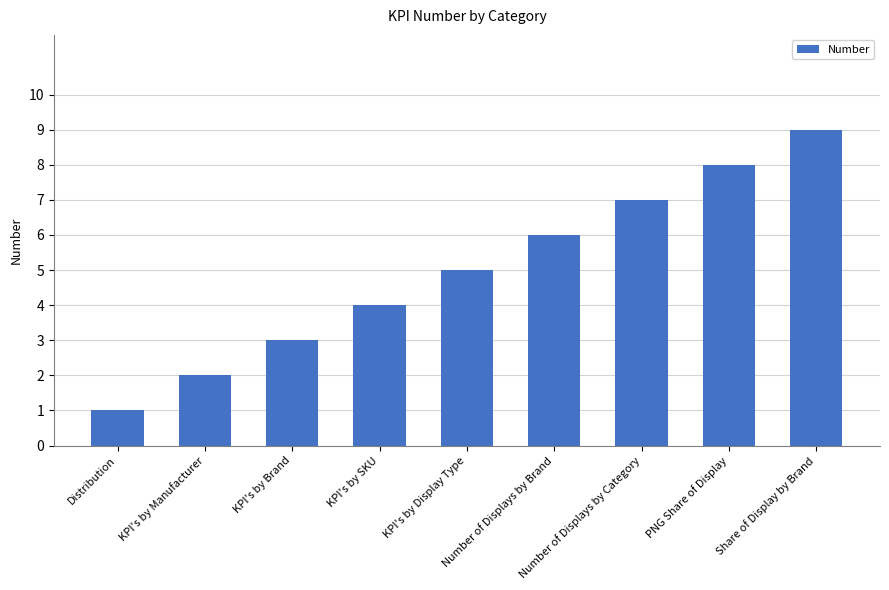

The value at KPI's by SKU is 4. True or false?

True